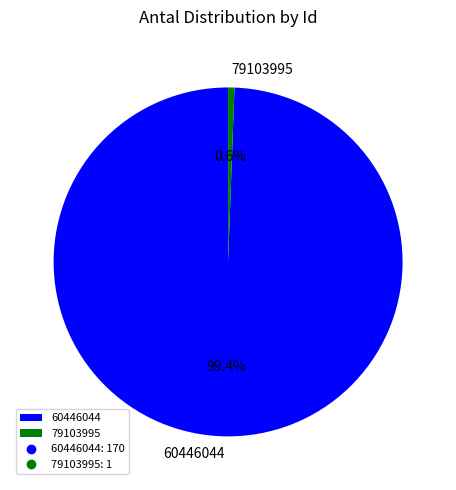

Between 79103995 and 60446044, which is larger?

60446044